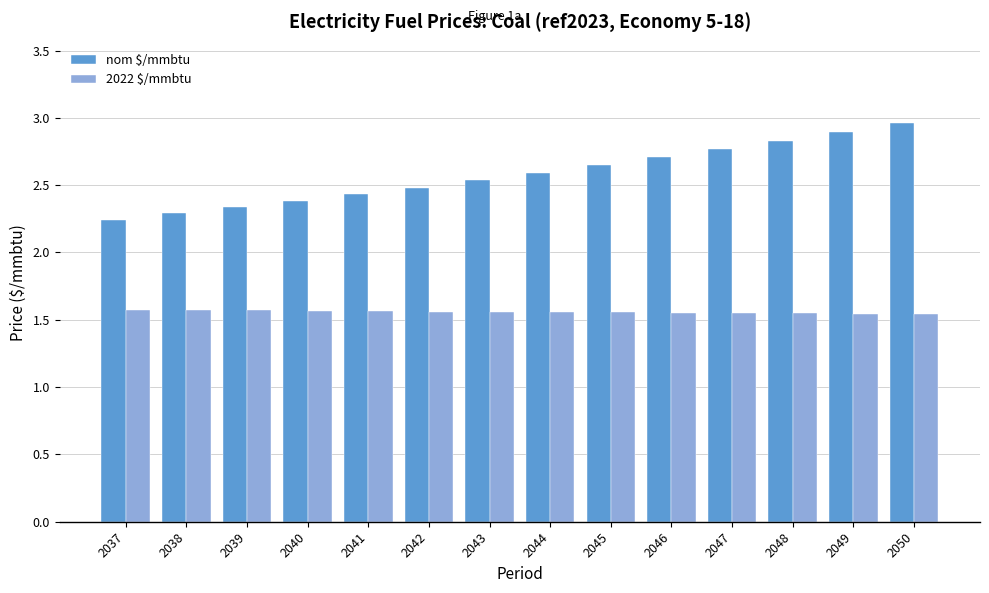

Rank the series by their average value, from lowest to highest.

2022 $/mmbtu, nom $/mmbtu